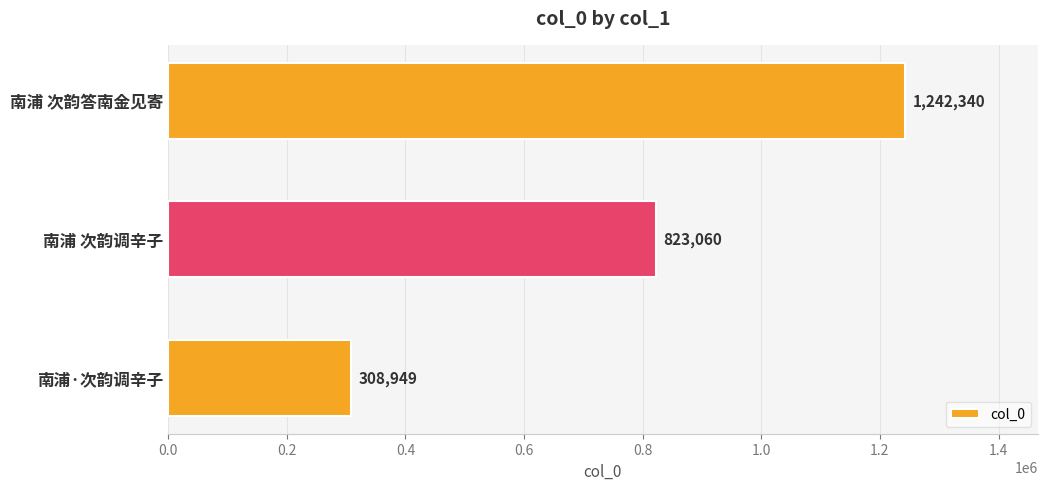

Reading bottom to top, transcribe all the data shown in this chart.

南浦·次韵调辛子=308949	南浦 次韵调辛子=823060	南浦 次韵答南金见寄=1242340